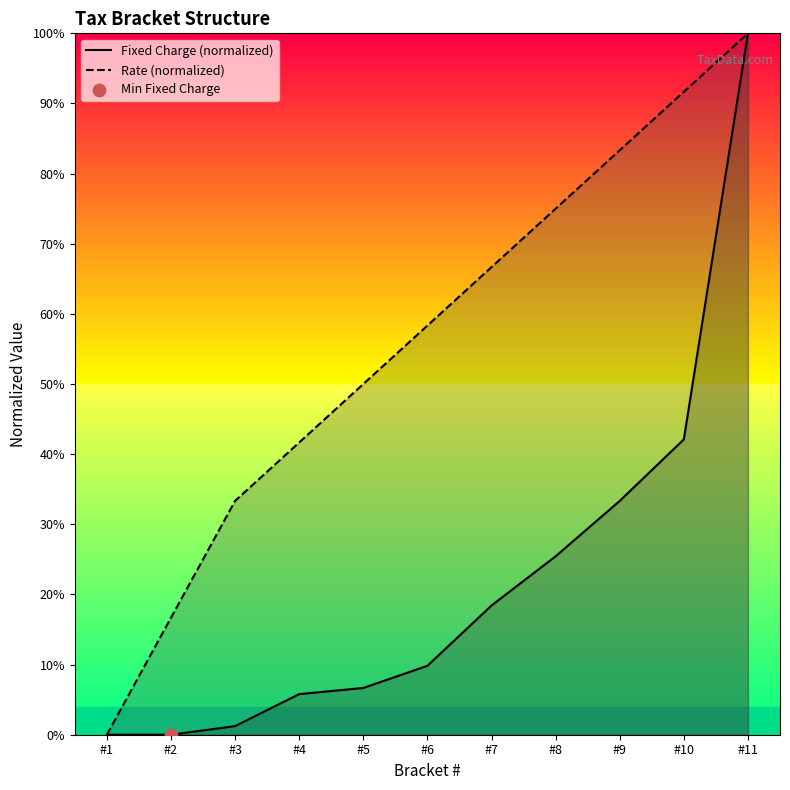

Which series contains the highest Y value?

Fixed Charge (normalized)